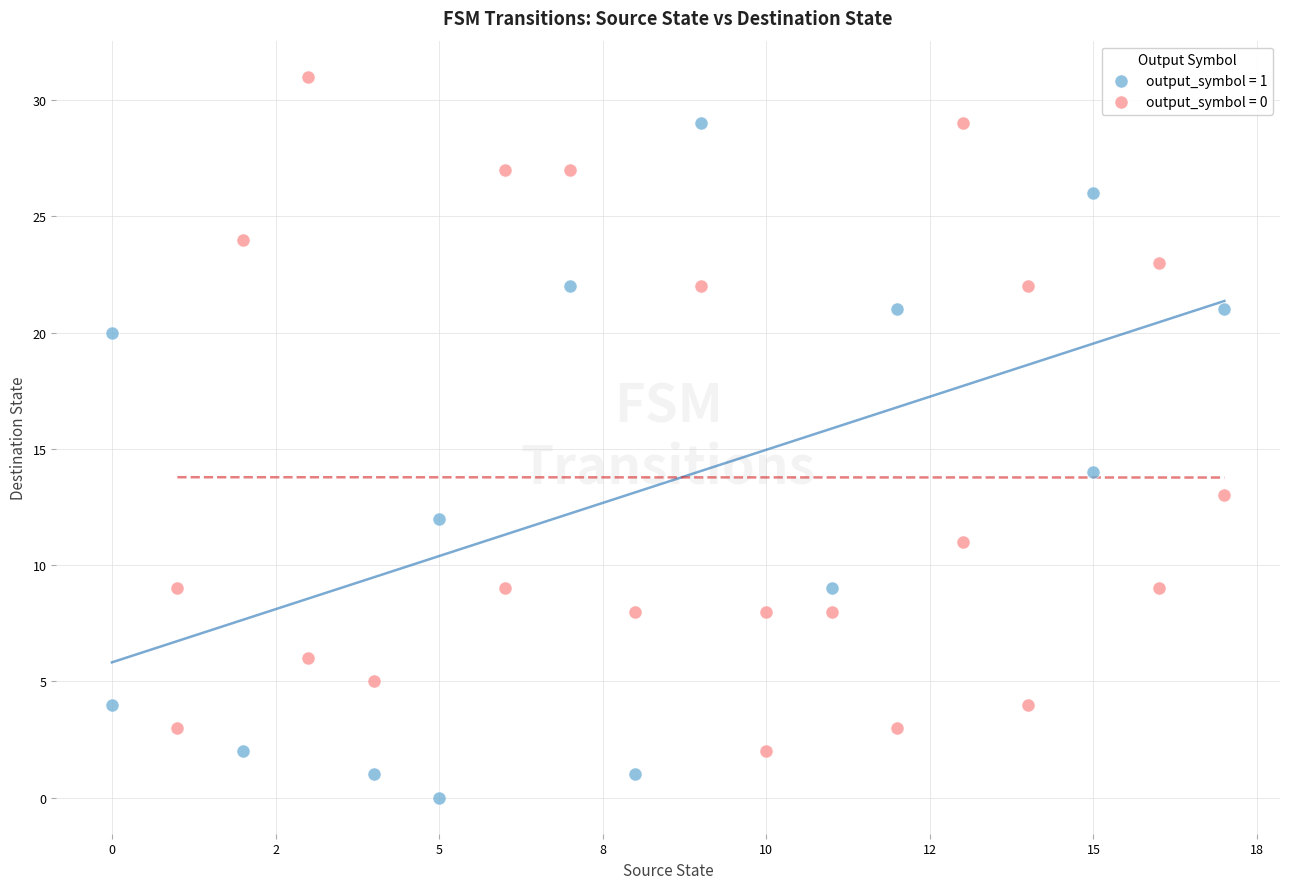

Which series reaches the minimum Y coordinate?

output_symbol = 1